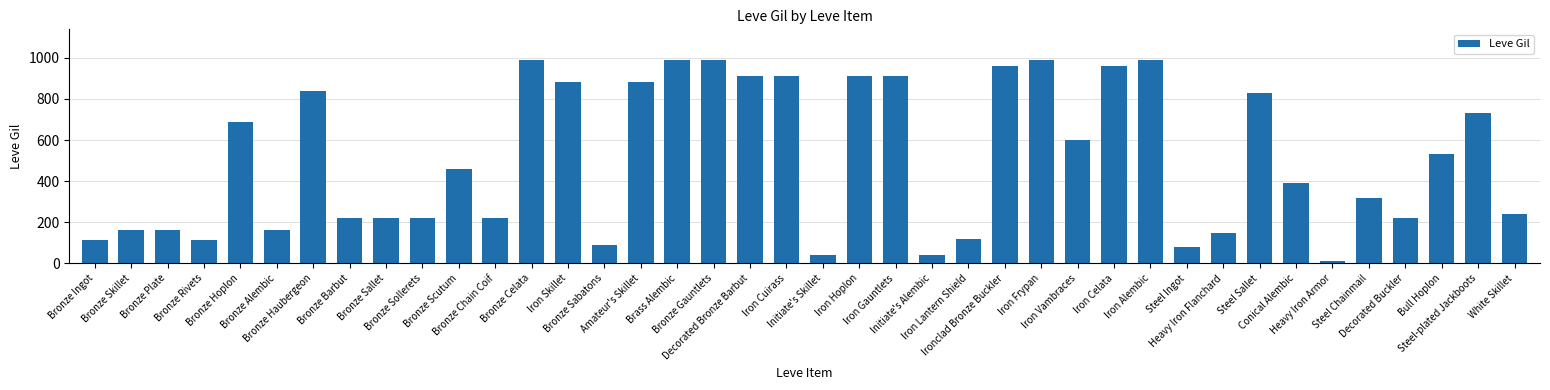

What is the label of the 22nd bar from the right?

Decorated Bronze Barbut